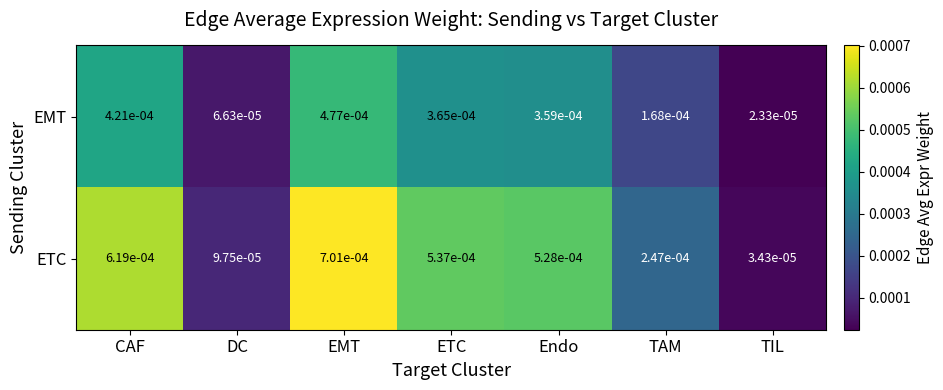

At which category does the chart reach its peak across all series?

EMT